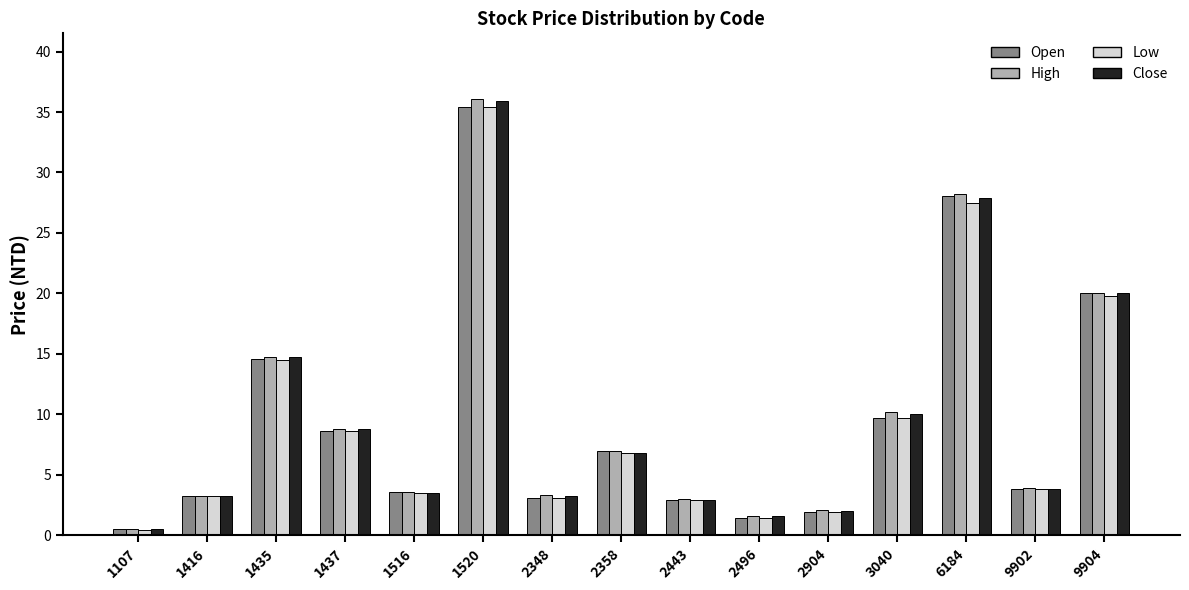

Which series has the widest spread of values?

High